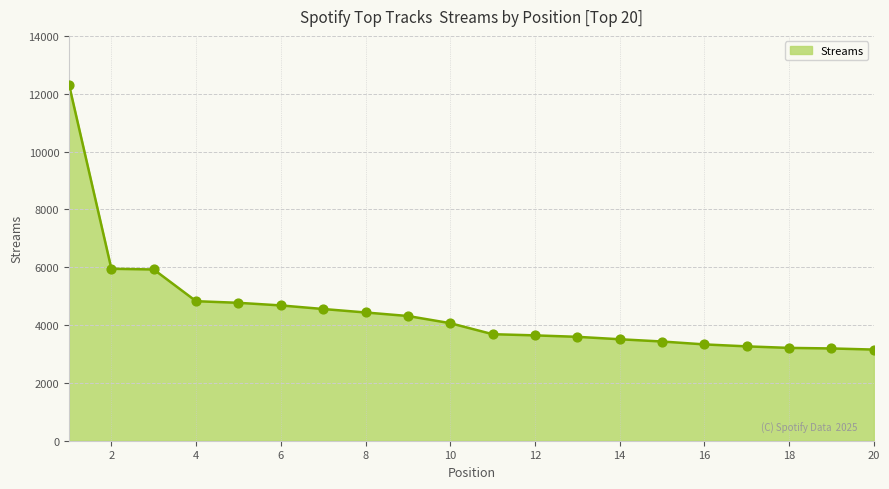

What is the difference between the maximum and minimum values?

9158